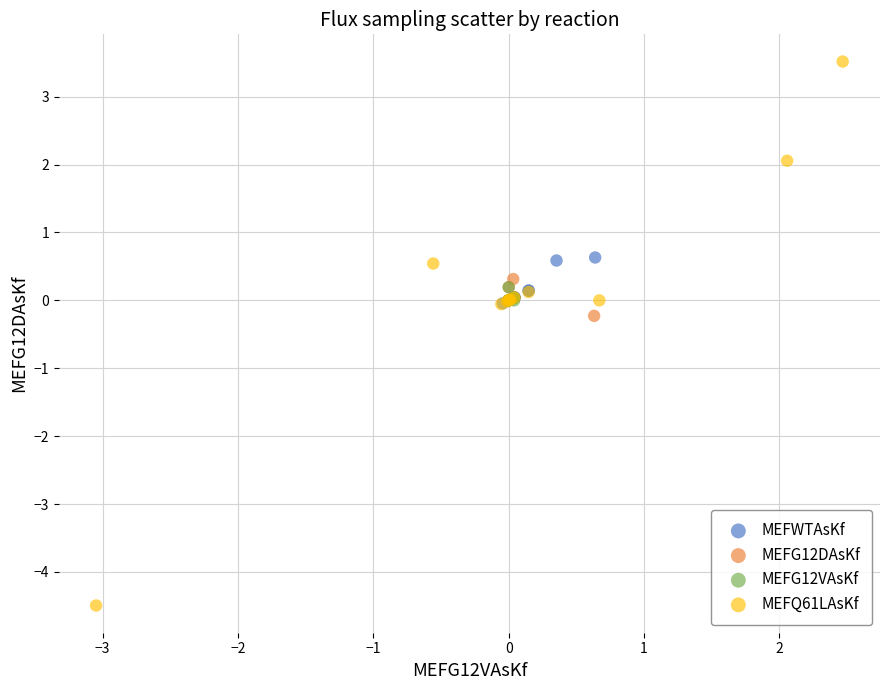

Which series has the widest spread of Y values?

MEFQ61LAsKf